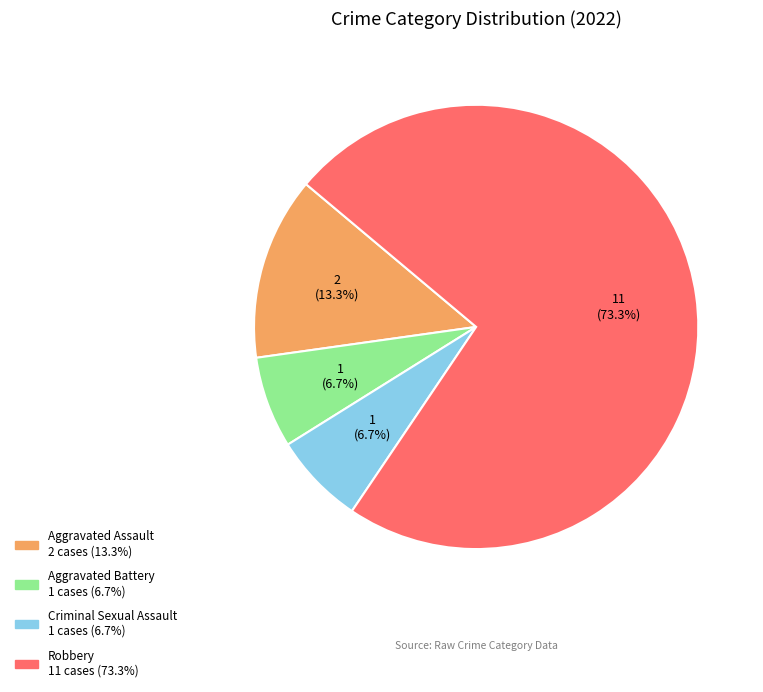

To the nearest percent, what is the combined percentage of Aggravated Assault and Aggravated Battery?

20%